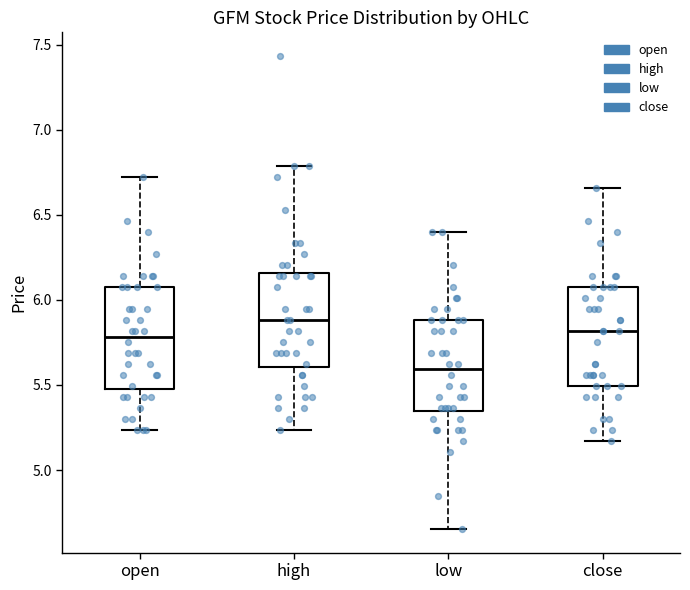

Which box's median line is the highest?

high